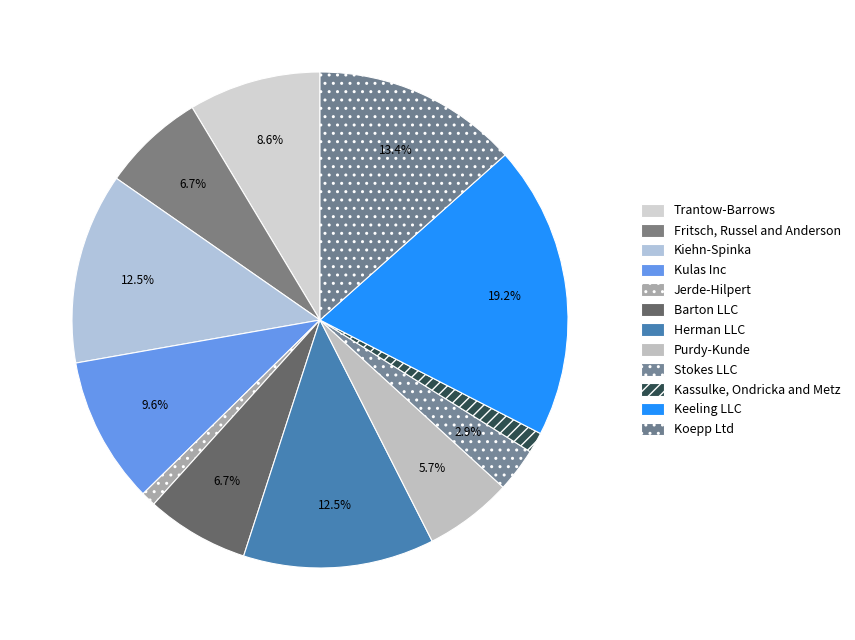

Which slice is the smallest?

Jerde-Hilpert